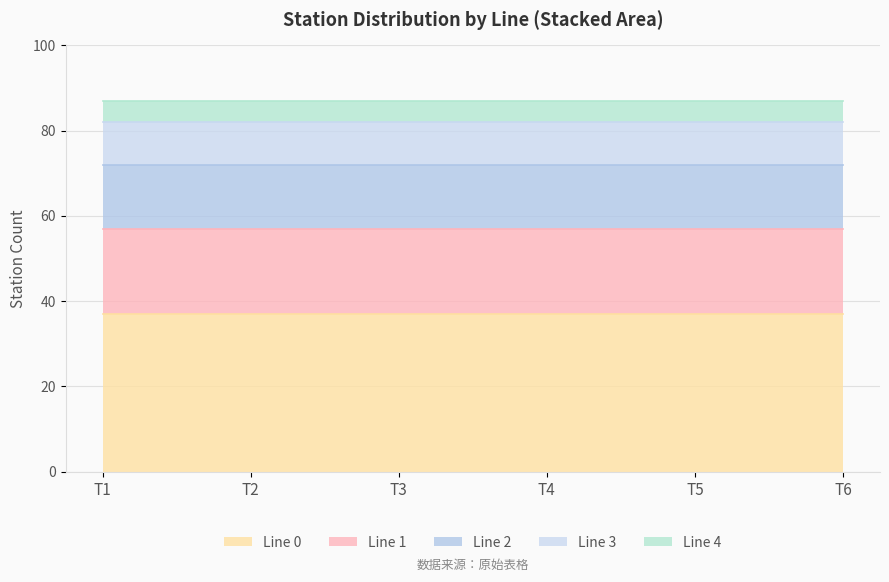

What is the minimum value for Line 0?

37